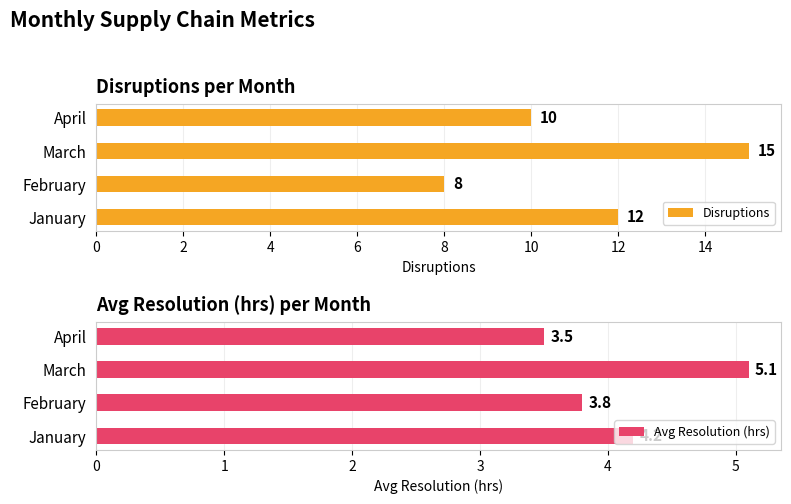

What is the minimum value for Disruptions?

8